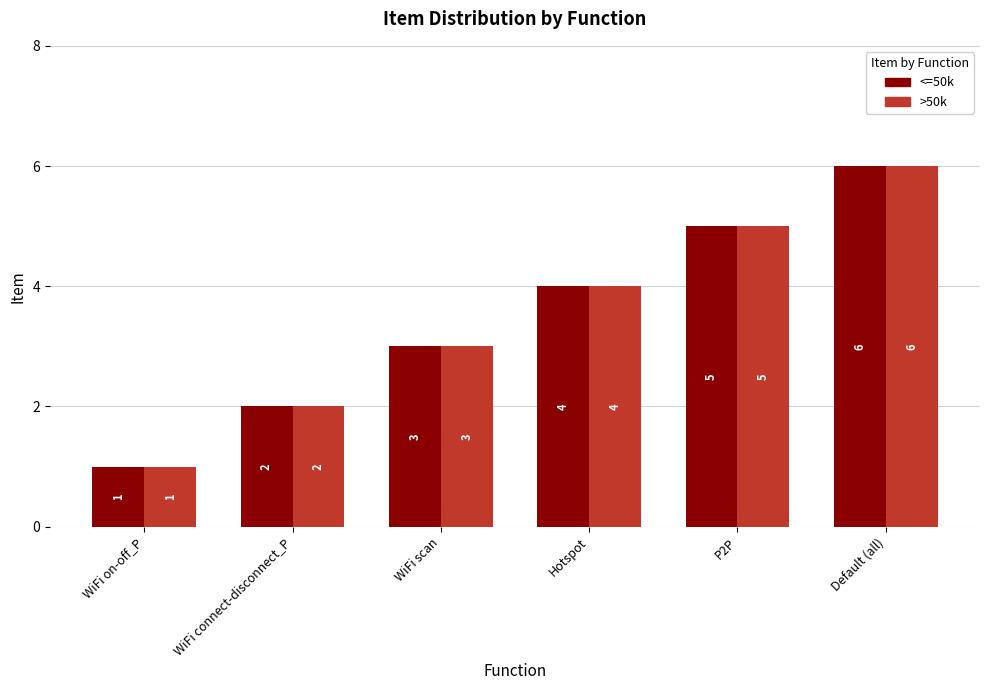

What is the difference between the second highest and minimum values in the <=50k series?

4